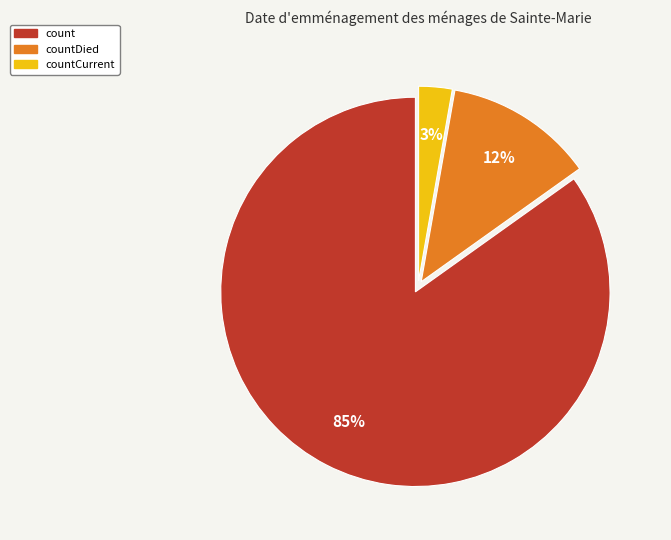

To the nearest percent, what is the average slice percentage?

33%